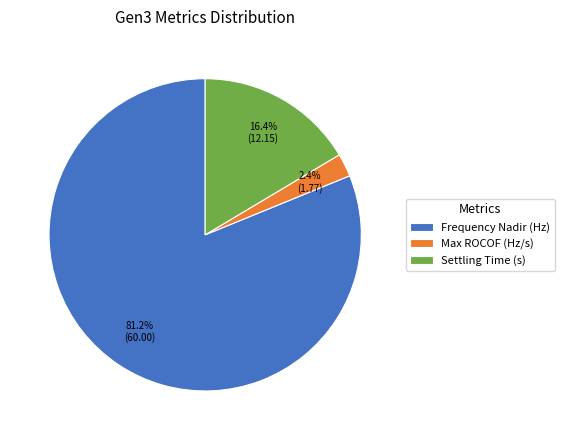

What is the total percentage of Settling Time (s) and Frequency Nadir (Hz)?

97.6%